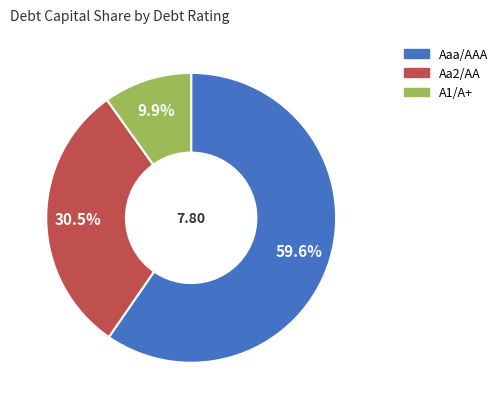

Which has a higher value, A1/A+ or Aaa/AAA?

Aaa/AAA